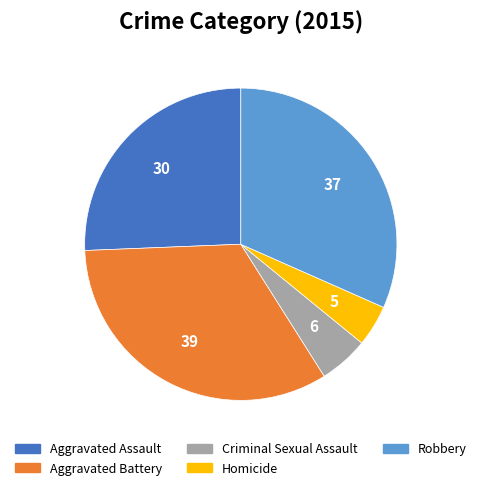

Is the sum of Aggravated Assault and Homicide greater than half?

No